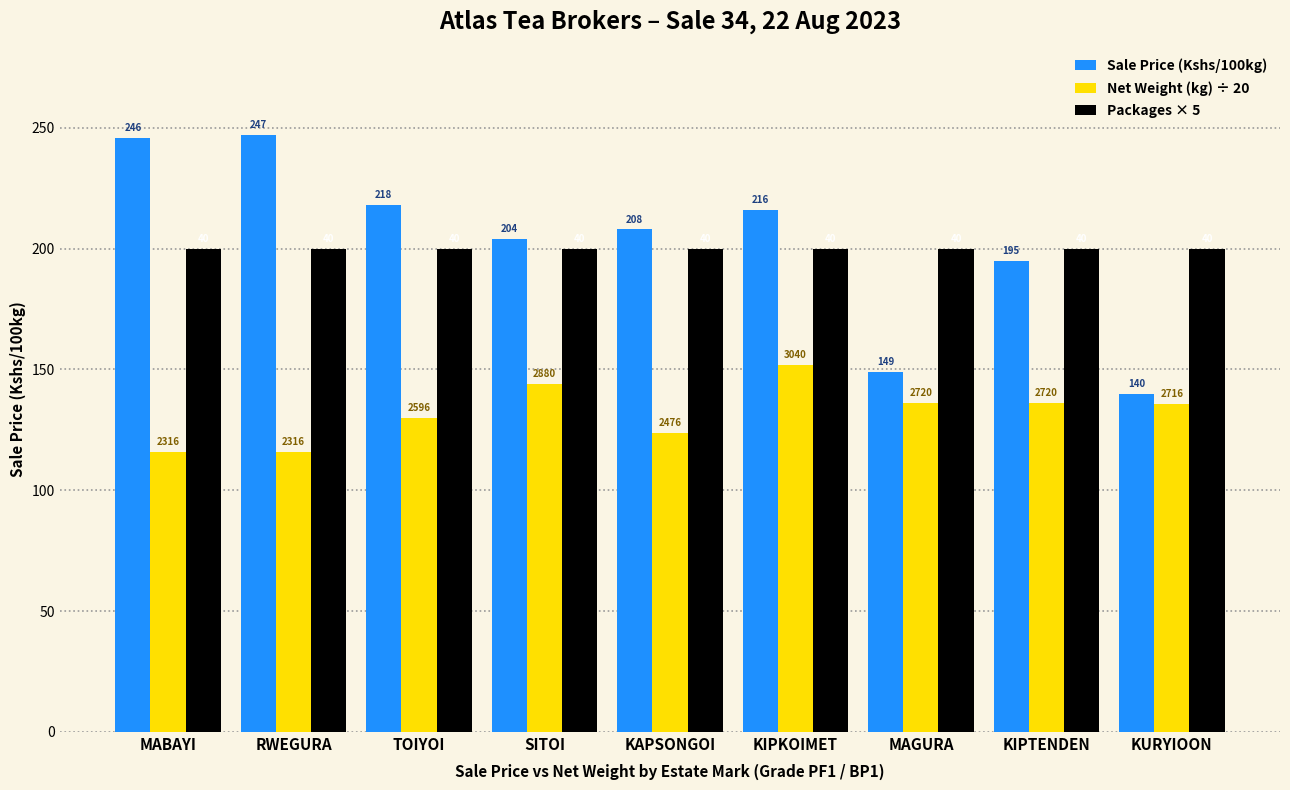

What are all the series names shown in the legend?

Sale Price (Kshs/100kg), Net Weight (kg) ÷ 20, Packages × 5